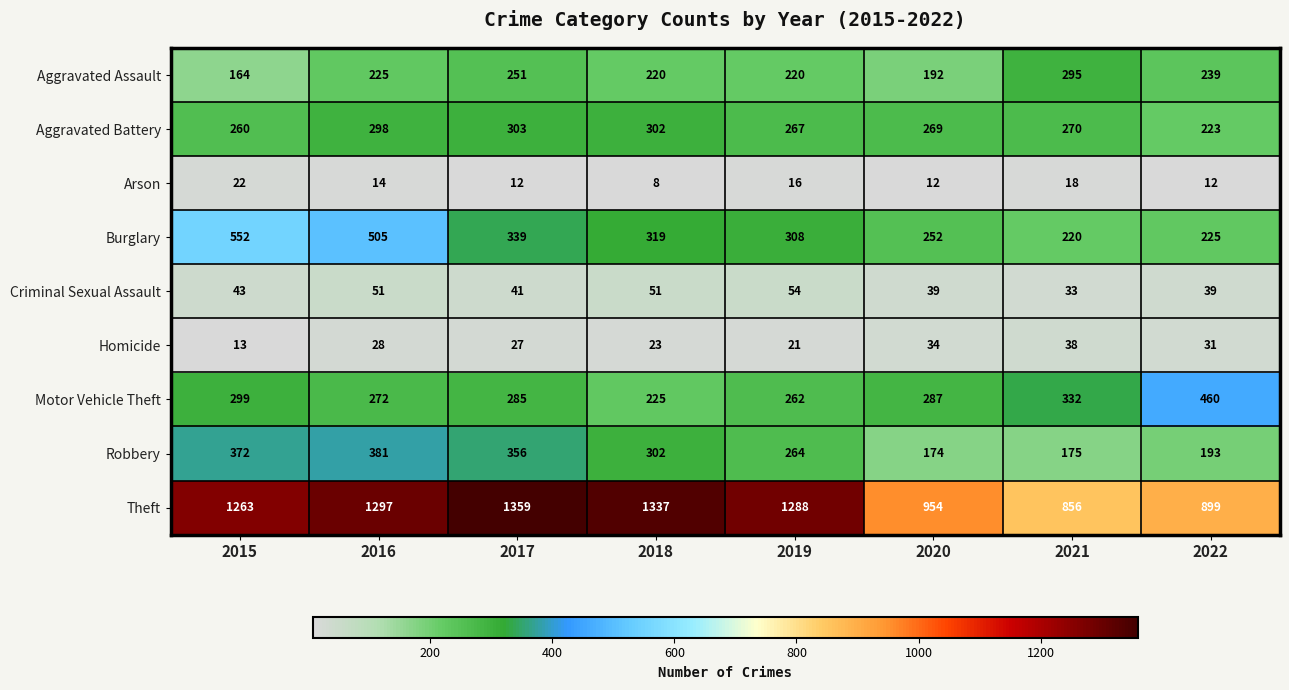

Which series has the largest range (max minus min)?

Theft